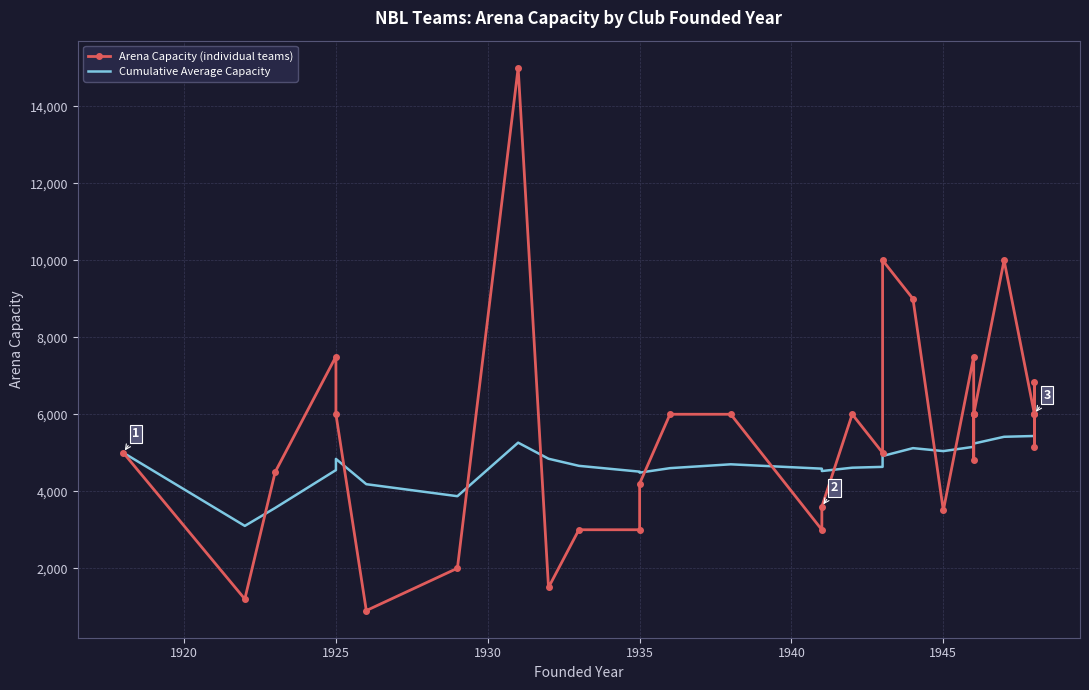

Which series has the widest spread of values?

Arena Capacity (individual teams)